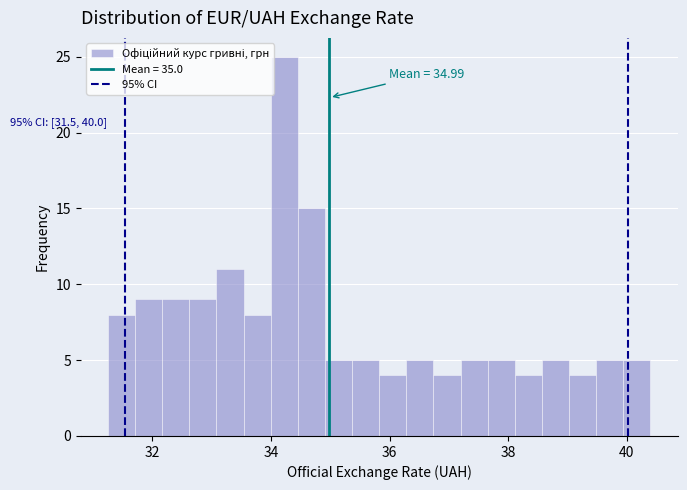

Read against the x-axis, roughly where is the centre of the tallest bar?

34.2